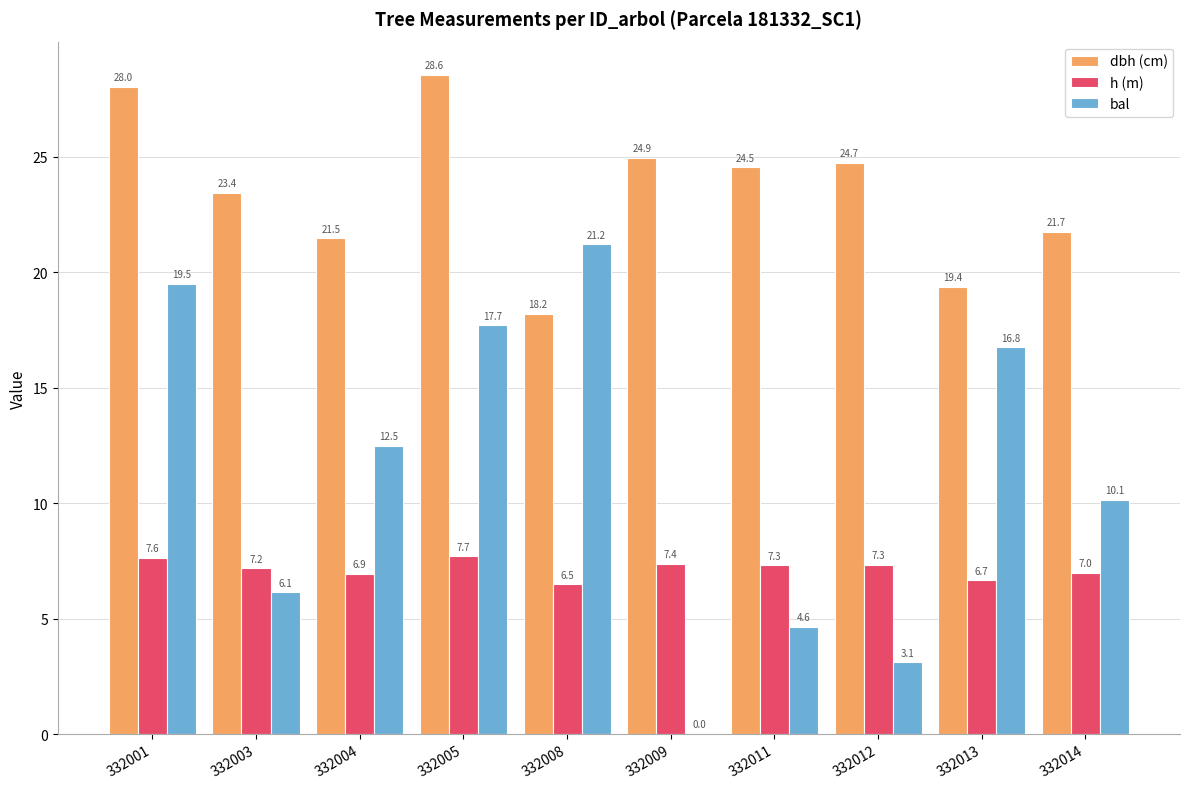

Reading left to right, extract all data points from this chart.

dbh (cm): 28.0	23.4	21.5	28.6	18.2	24.9	24.5	24.7	19.4	21.7
h (m): 7.6	7.2	6.9	7.7	6.5	7.4	7.3	7.3	6.7	7.0
bal: 19.5	6.1	12.5	17.7	21.2	0.0	4.6	3.1	16.8	10.1